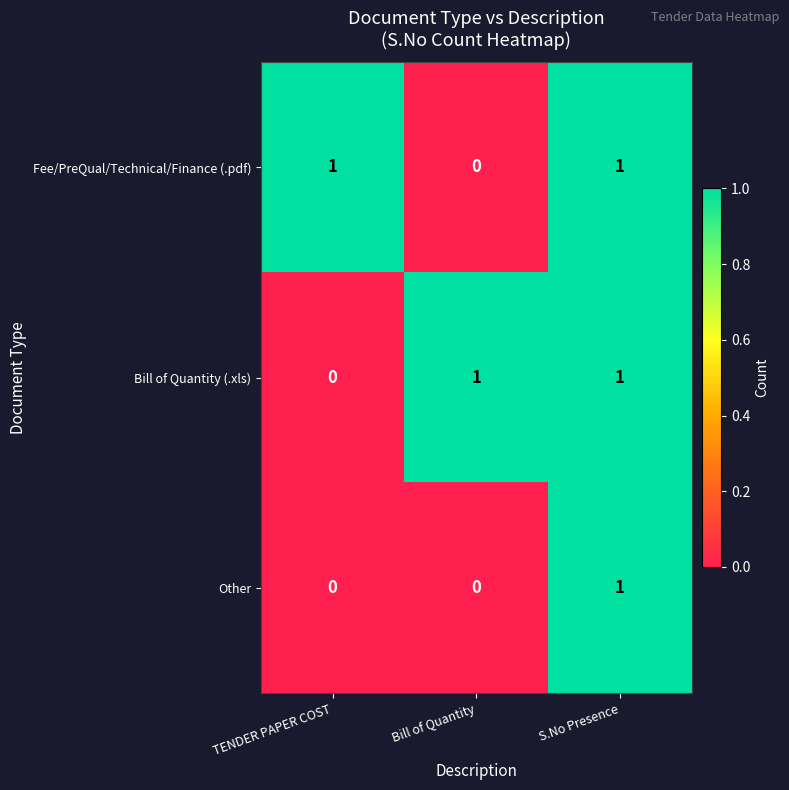

How many Other values are between 0 and 1?

3